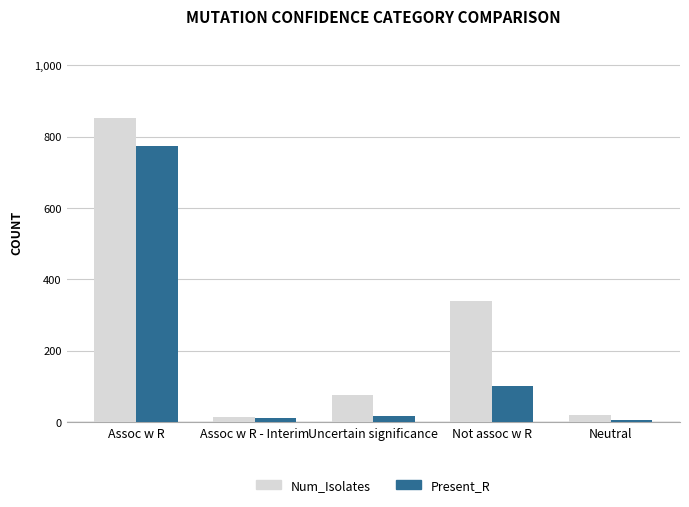

Reading left to right, what are all the values shown in this chart?

Num_Isolates: 853	13	75	340	19
Present_R: 773	11	17	100	5